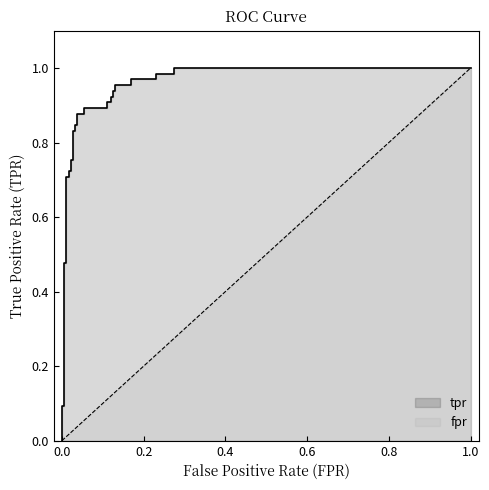

What is the maximum value shown in the chart?

1.0